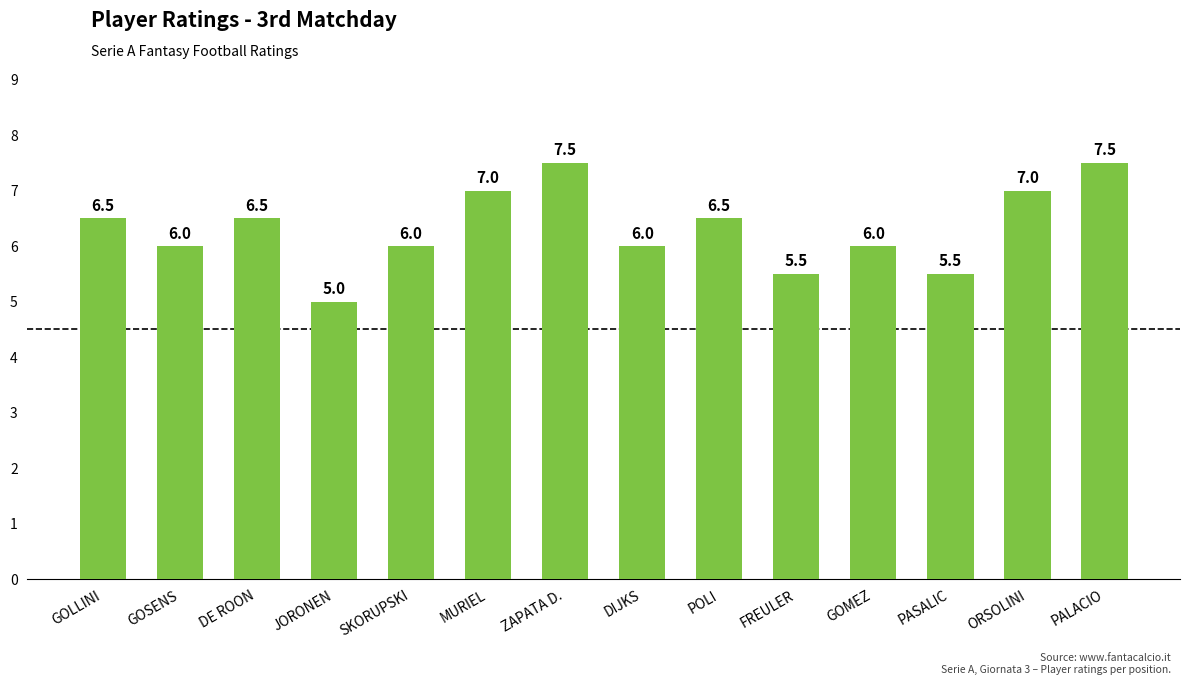

The chart shows a value of 10.7 at GOSENS. True or false?

False